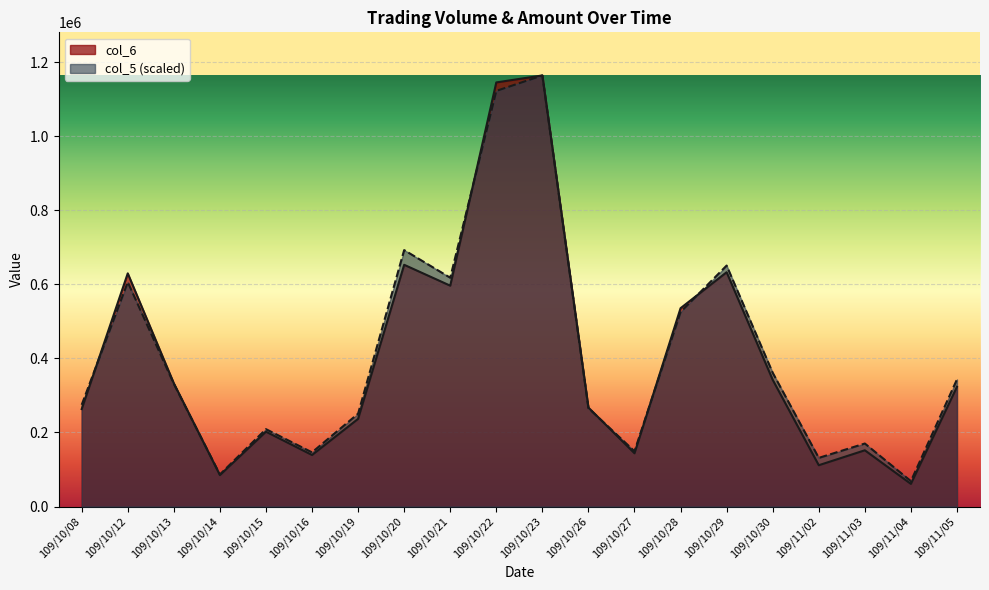

How many lines are shown in the chart?

2